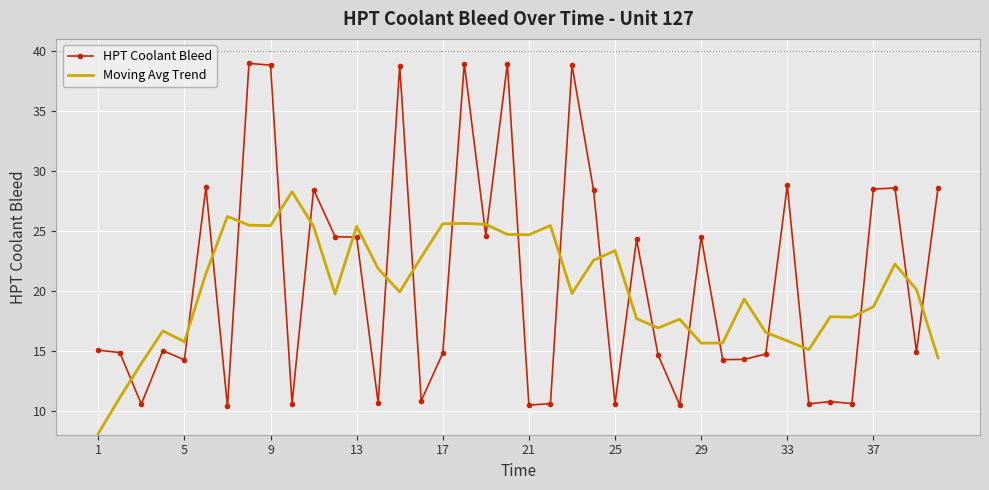

What is the difference between the maximum and minimum values in the Moving Avg Trend series?

20.2